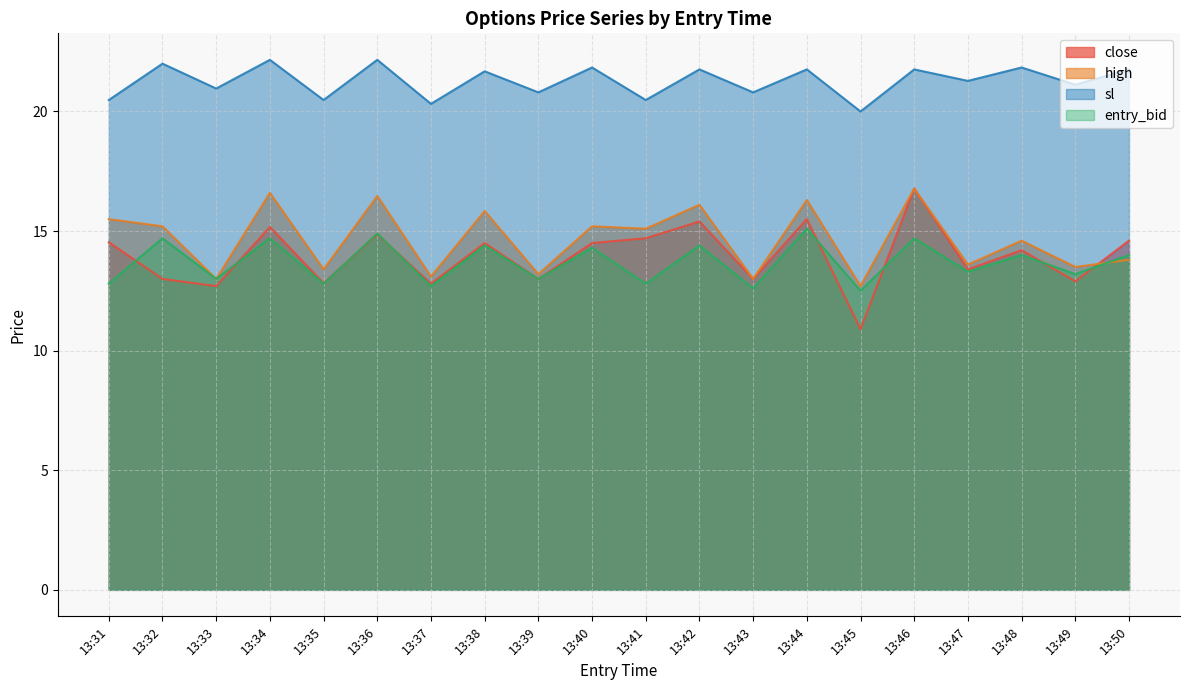

Does the chart display data point markers on the line(s)?

No